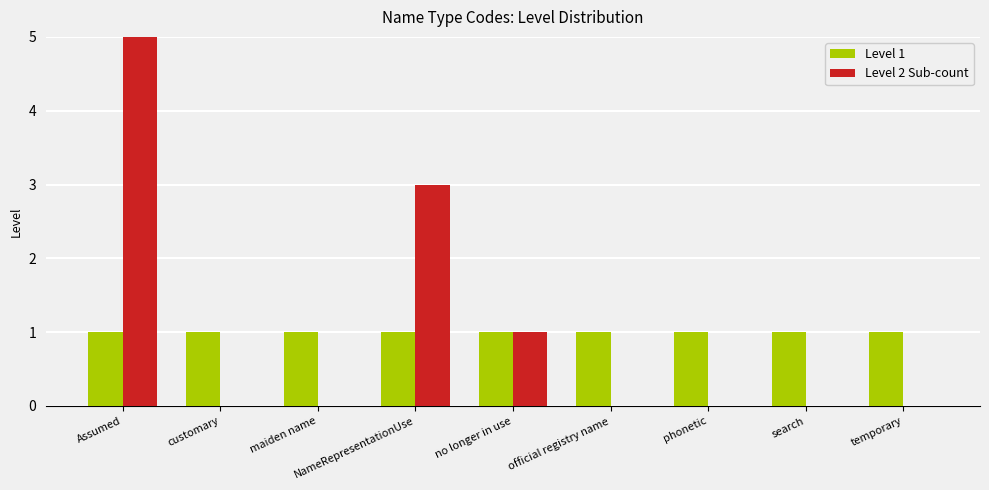

What is the total value across all series at maiden name?

1